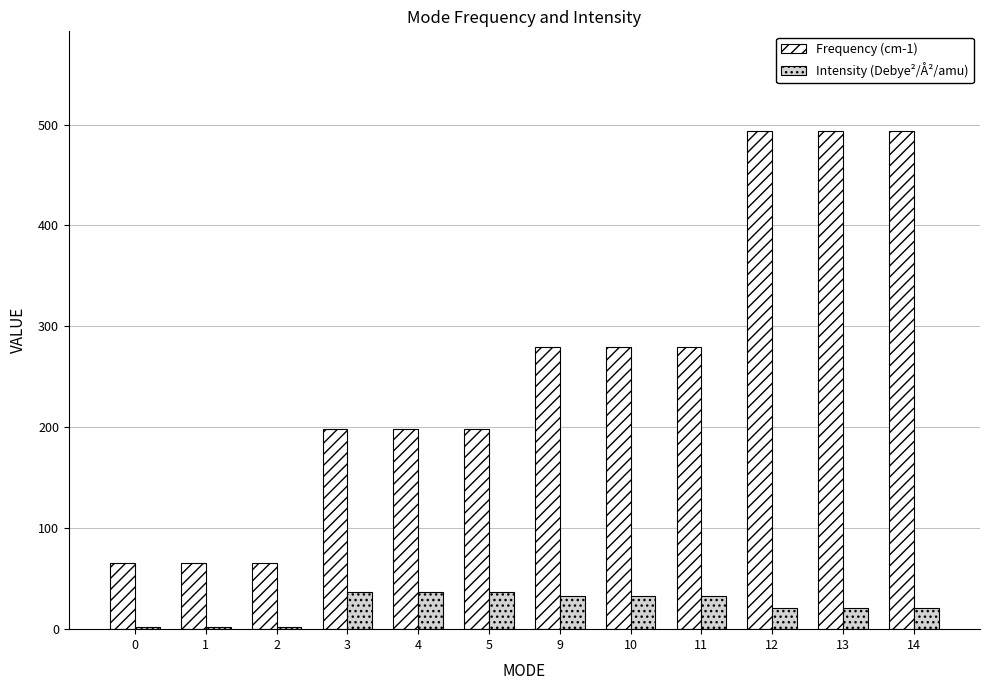

Where does the Frequency (cm-1) series first go above 279?

9